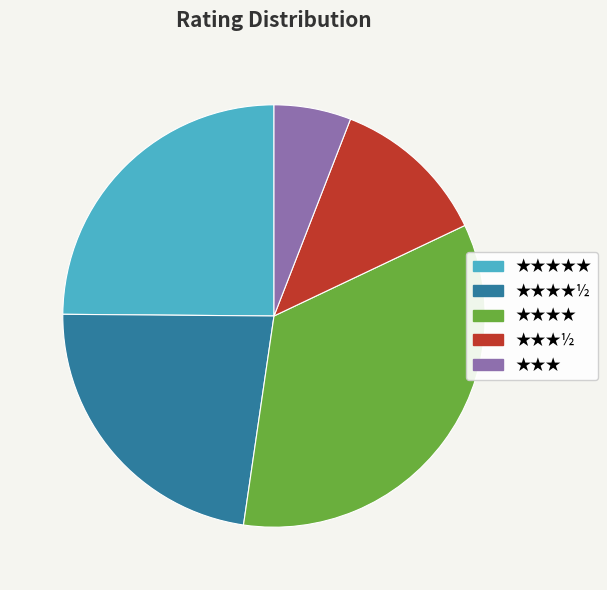

Does any single category account for the majority?

No